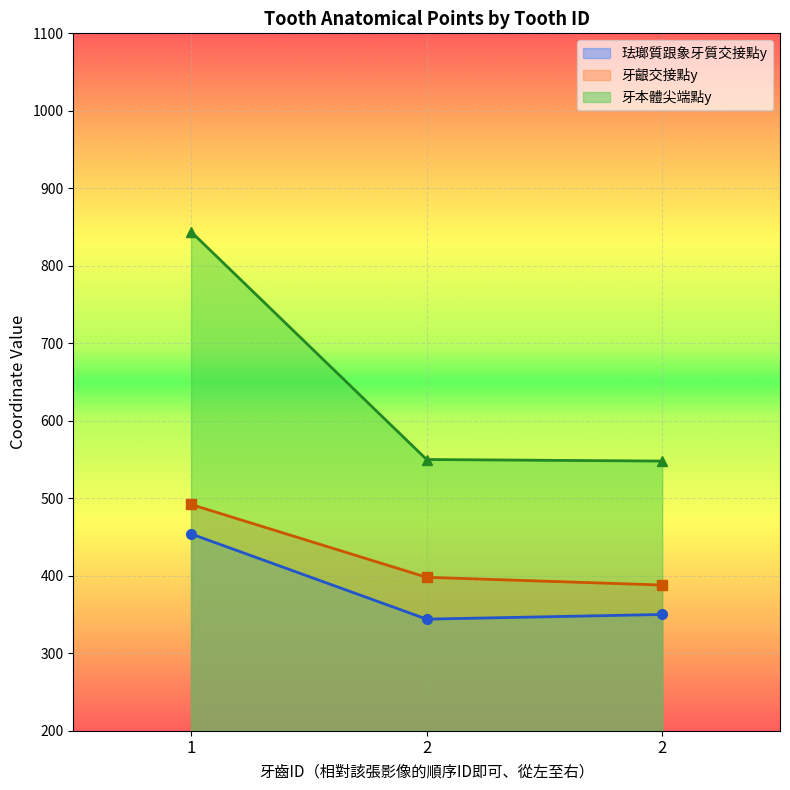

What is the difference between the 珐瑯質跟象牙質交接點y values at 2 and 2?

6